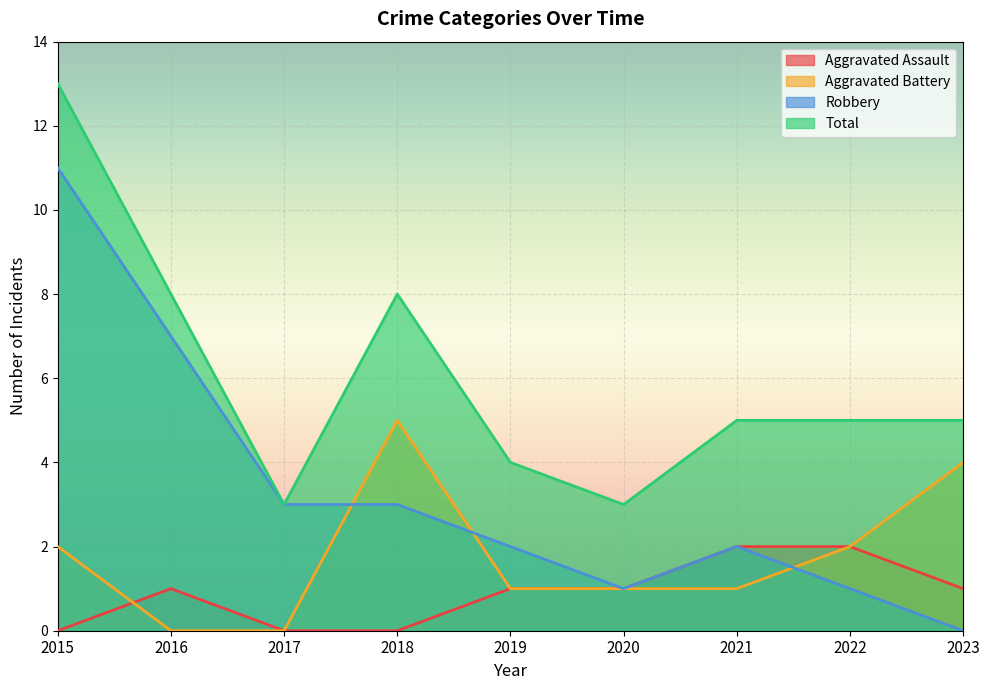

Reading left to right, list all the values displayed in this chart.

Aggravated Assault: 2015=0	2016=1	2017=0	2018=0	2019=1	2020=1	2021=2	2022=2	2023=1
Aggravated Battery: 2015=2	2016=0	2017=0	2018=5	2019=1	2020=1	2021=1	2022=2	2023=4
Robbery: 2015=11	2016=7	2017=3	2018=3	2019=2	2020=1	2021=2	2022=1	2023=0
Total: 2015=13	2016=8	2017=3	2018=8	2019=4	2020=3	2021=5	2022=5	2023=5